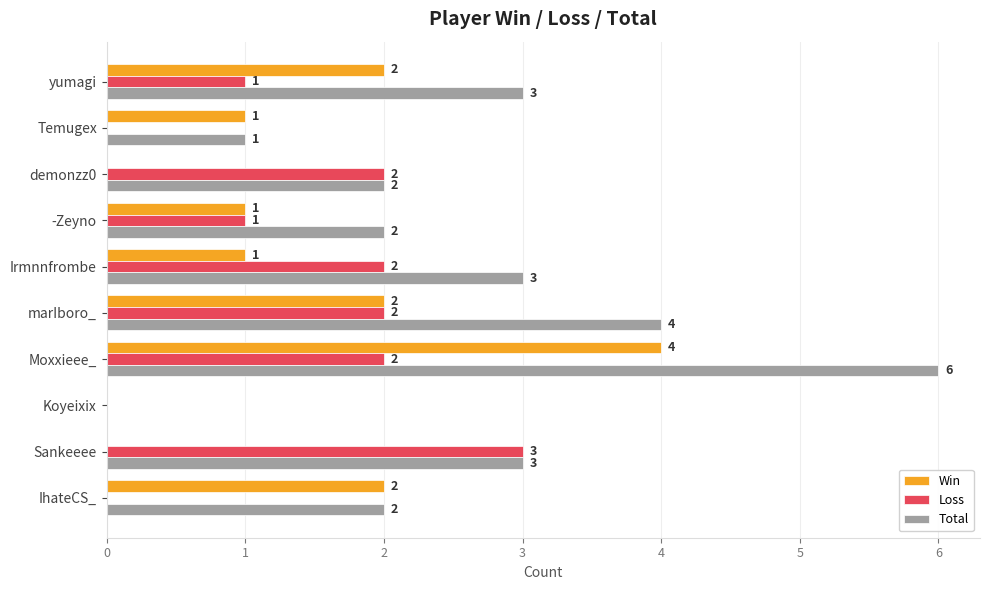

What is the approximate value of Total at yumagi?

3